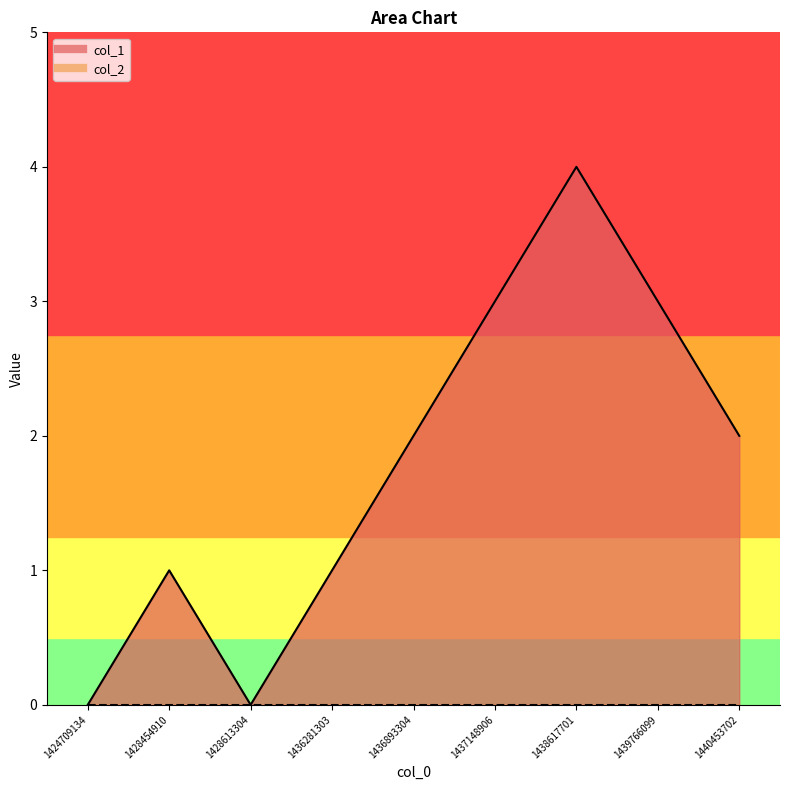

How many data points in col_1_line are above 2?

3